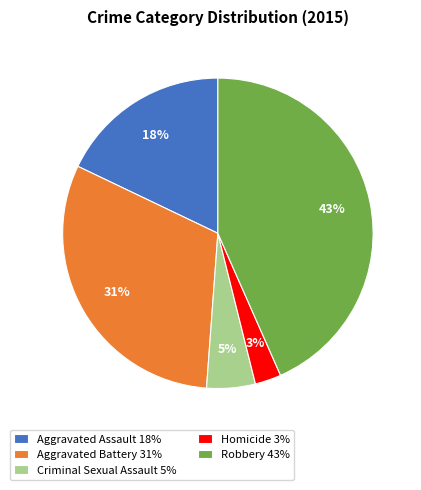

What percentage is the Robbery slice, to the nearest percent?

43%